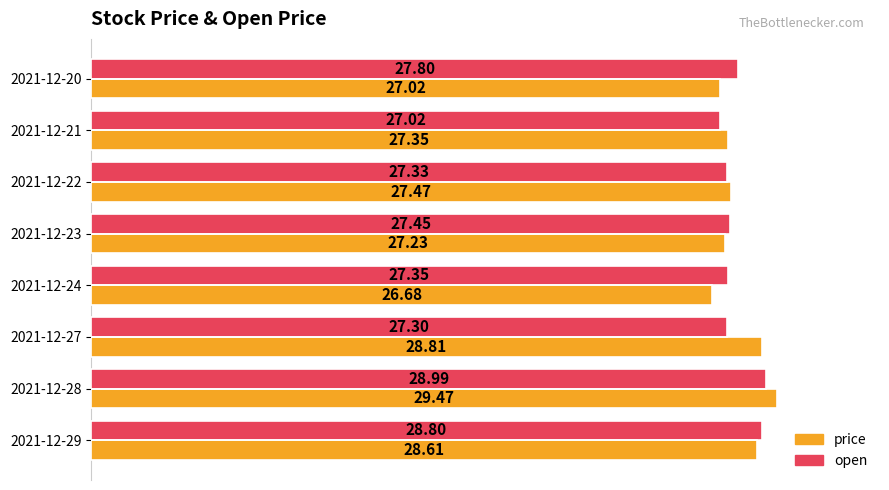

What is the difference between the second highest and second lowest values in the price series?

1.8